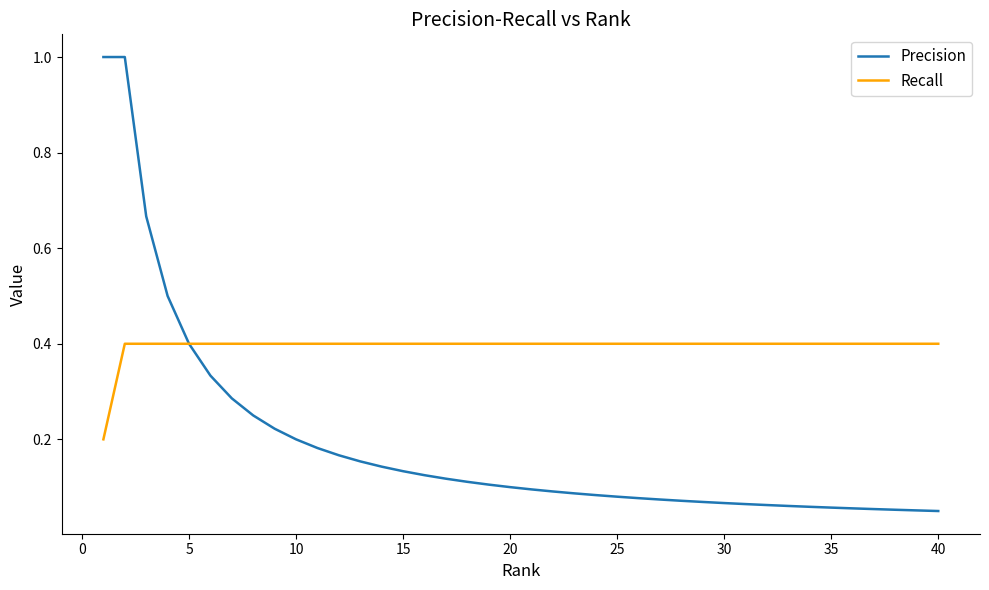

List the series in order of their overall mean, highest first.

Recall, Precision